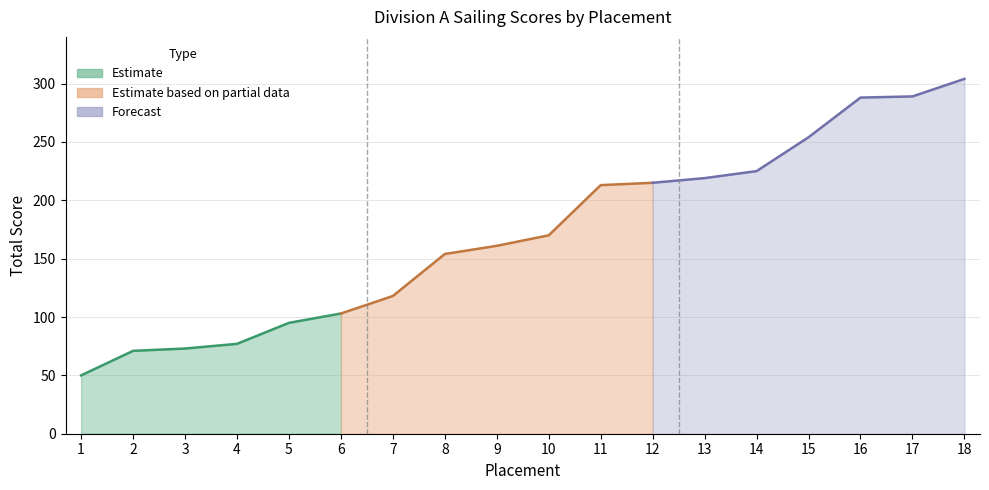

What is the difference between the maximum and minimum values?

254